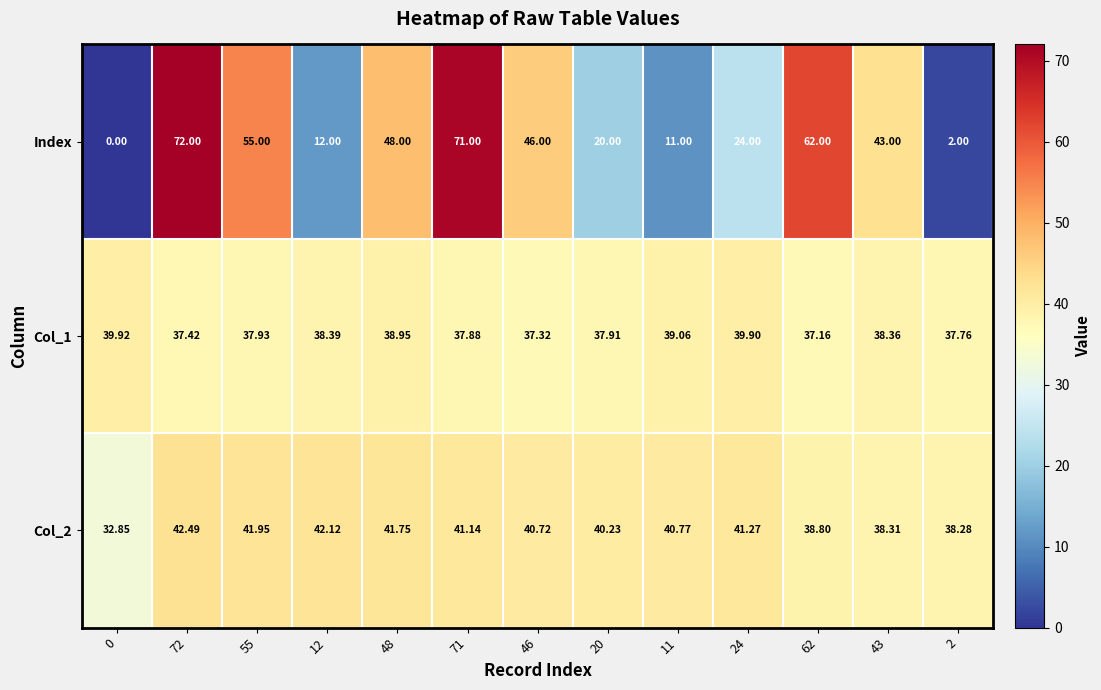

Which series changed the most between 55 and 46?

Index